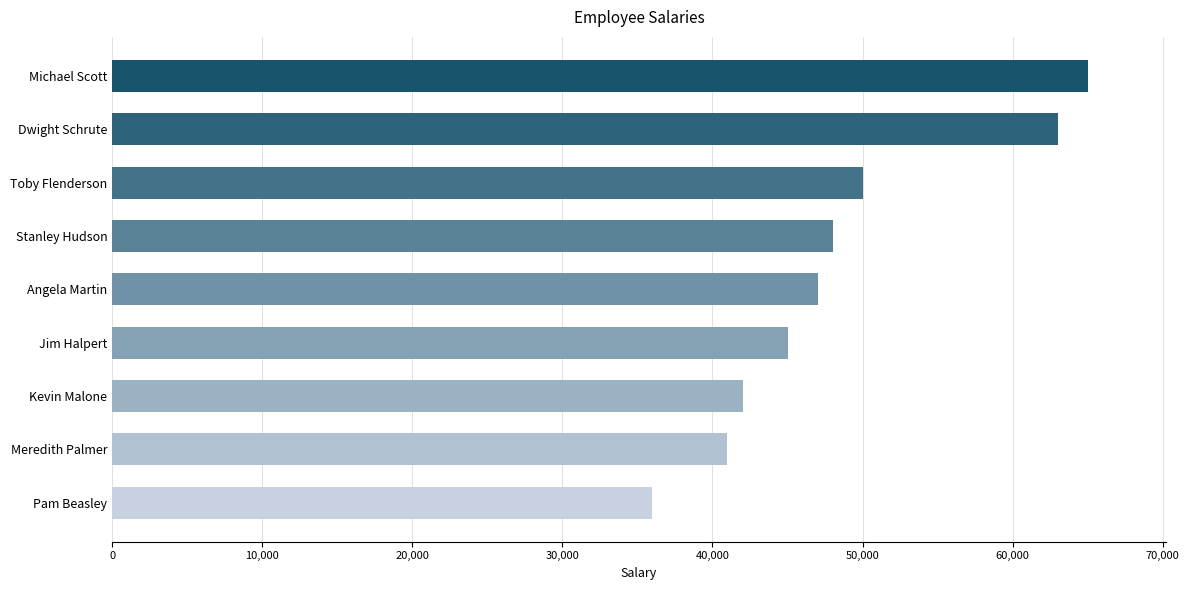

What is the minimum value shown in the chart?

36000